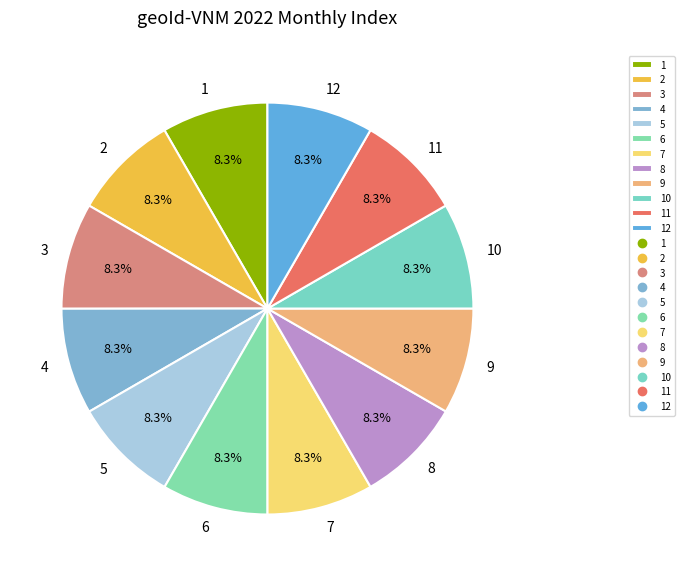

Is it true that 7 is 2% of the pie?

False